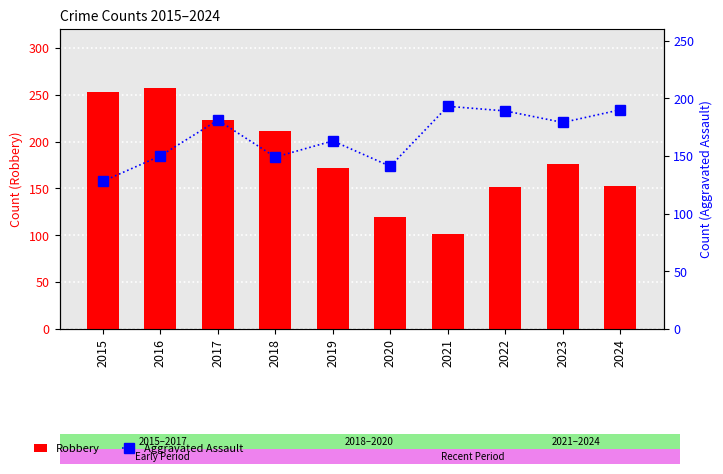

Are the bars horizontal?

No